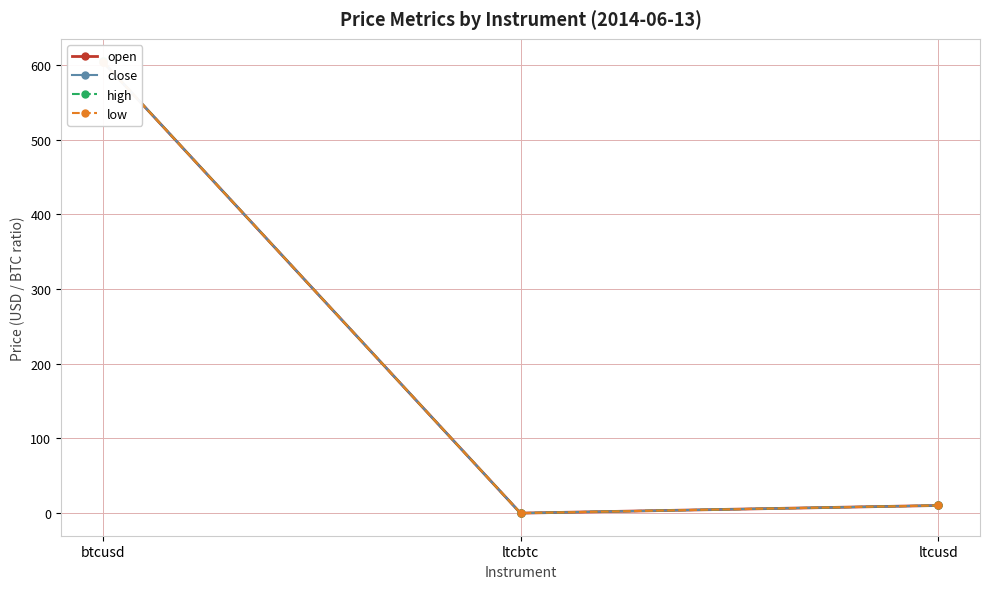

How many values in the high series exceed 10?

2